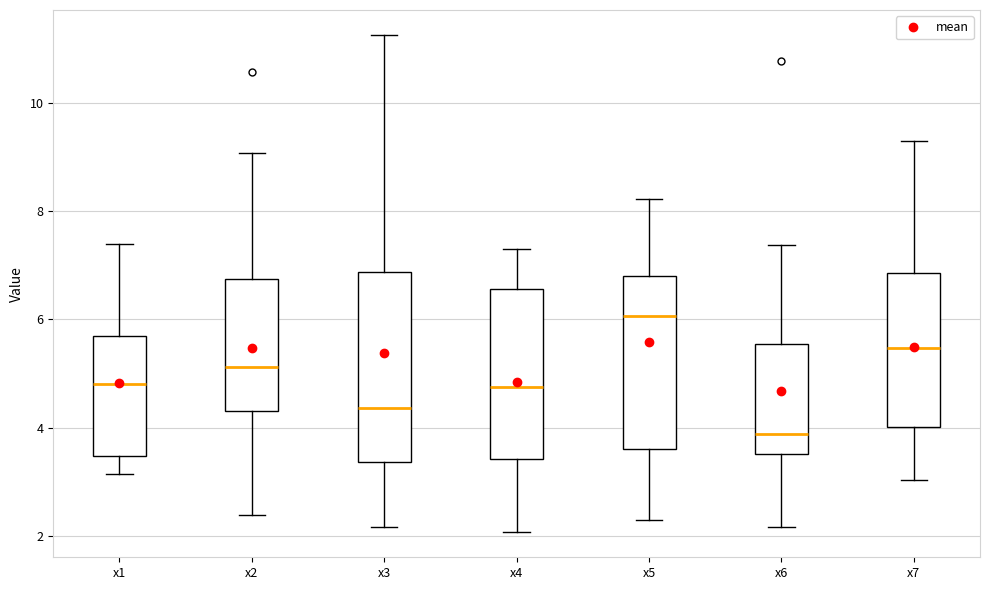

Reading left to right, read every box against the y-axis: the position of its median line, the range the box covers, and the ends of its whiskers. The values are not printed on the chart, so give them approximately, as read against the axis.

x1: median 4.8, box 3.4 to 5.6, whiskers 3.2 to 7.4
x2: median 5.2, box 4.4 to 6.8, whiskers 2.4 to 9.0
x3: median 4.4, box 3.4 to 6.8, whiskers 2.2 to 11.2
x4: median 4.8, box 3.4 to 6.6, whiskers 2.0 to 7.4
x5: median 6.0, box 3.6 to 6.8, whiskers 2.2 to 8.2
x6: median 3.8, box 3.6 to 5.6, whiskers 2.2 to 7.4
x7: median 5.4, box 4.0 to 6.8, whiskers 3.0 to 9.4